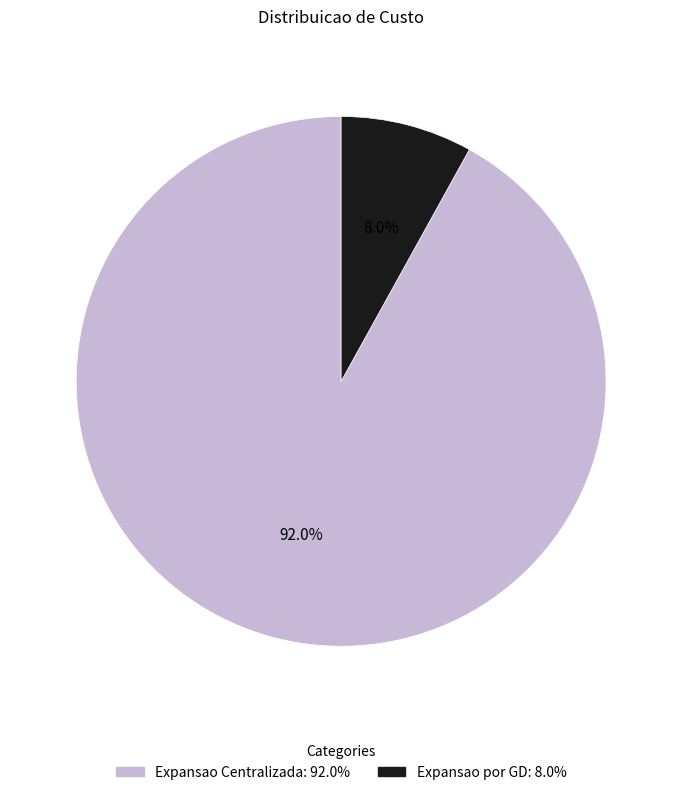

Does any single category account for the majority?

Yes